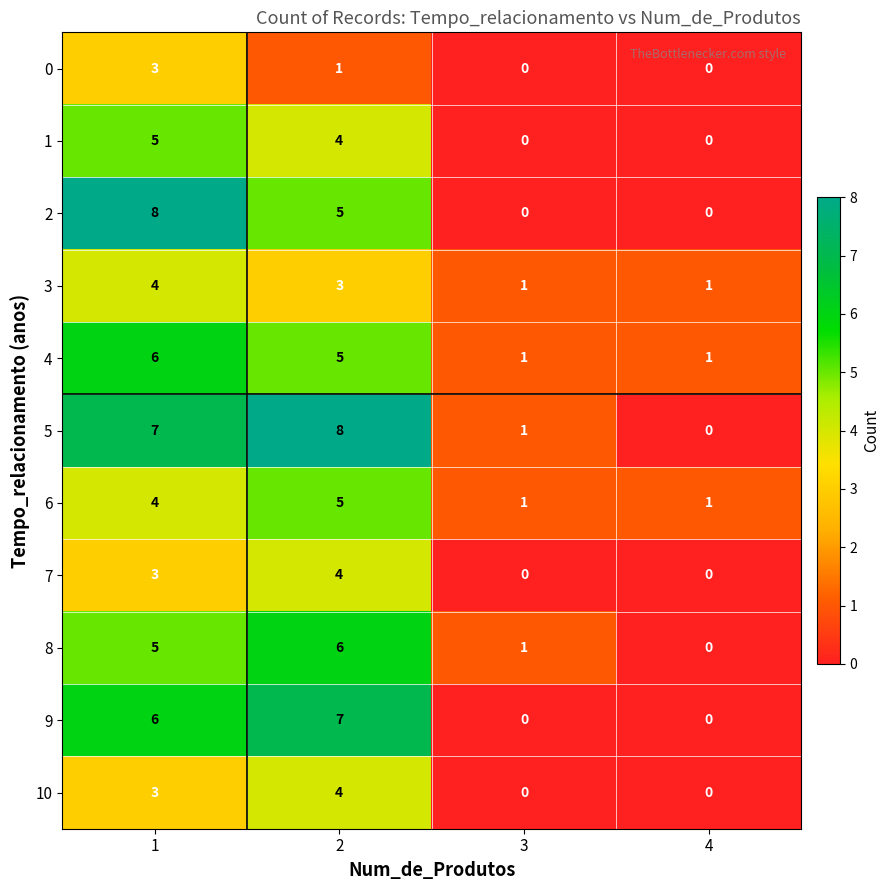

The 5 series shows 4 at 1. True or false?

False